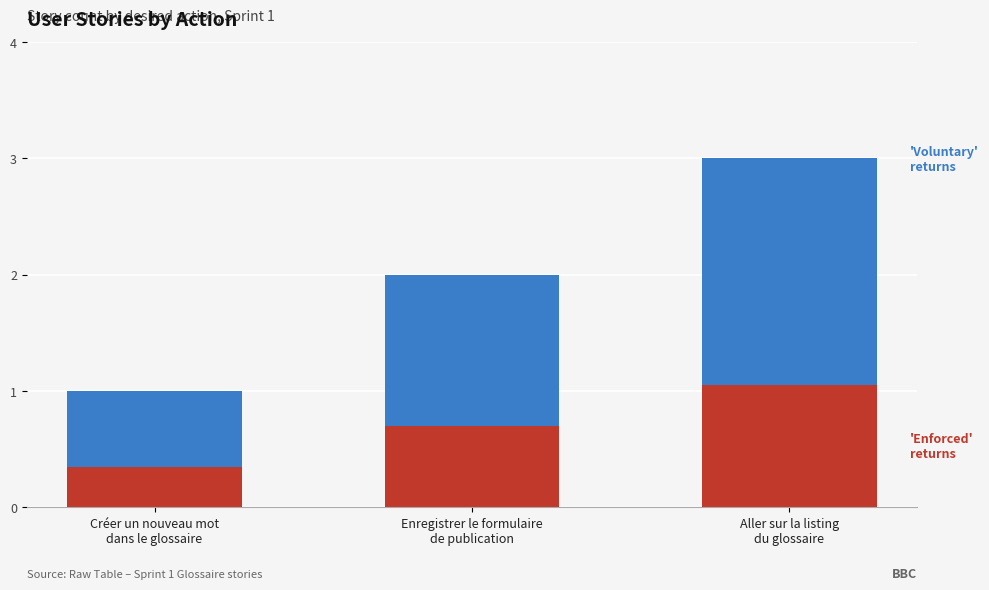

How many categories are shown in the chart?

3